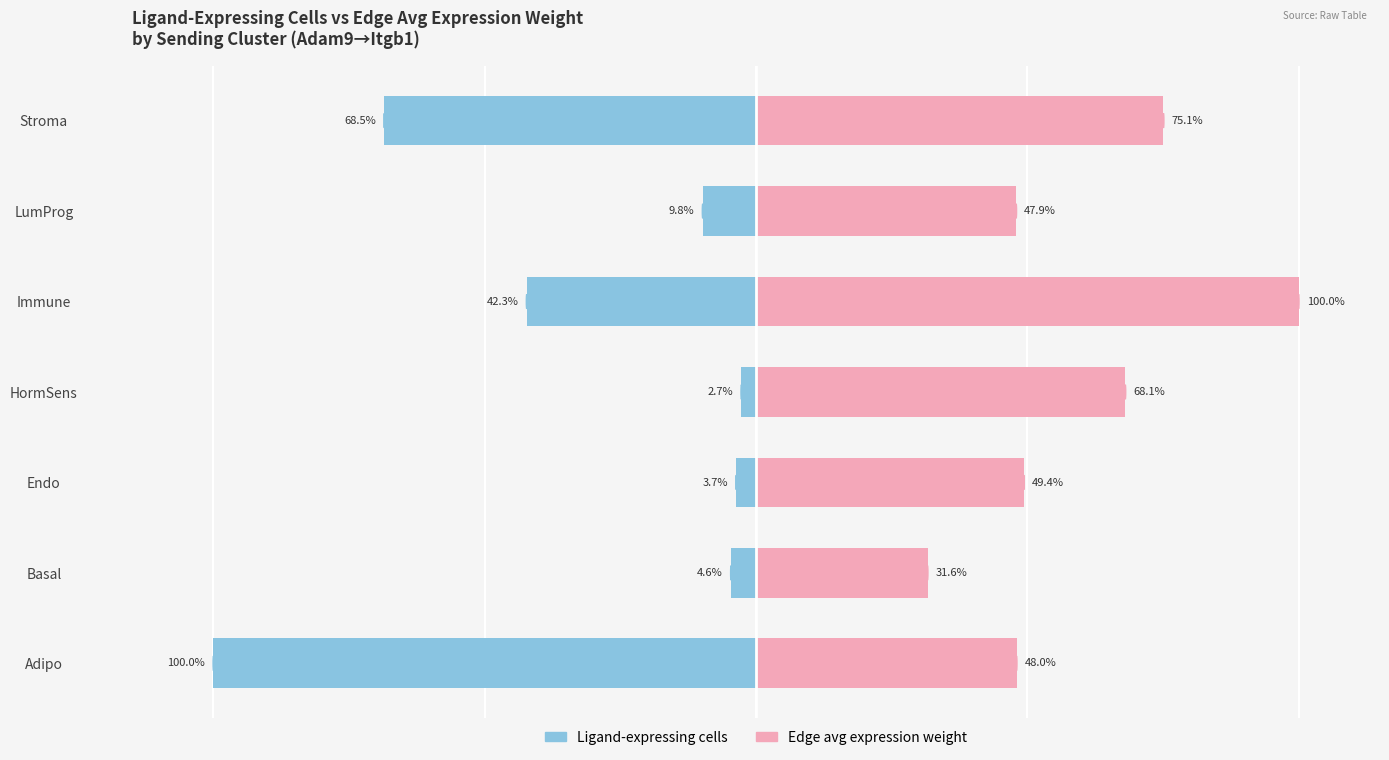

How many series are shown in this chart?

2